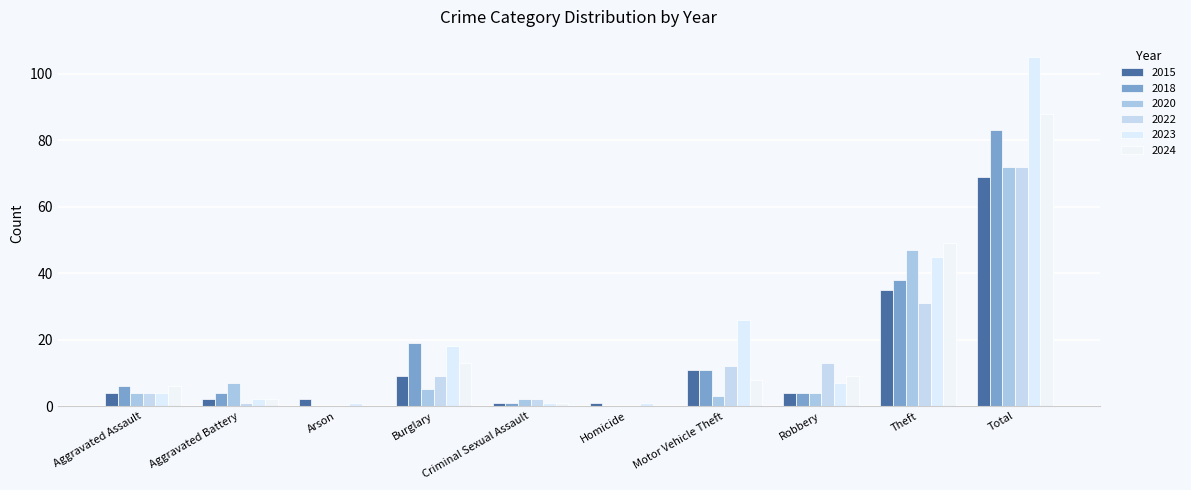

What is the approximate value of 2024 at Total?

88